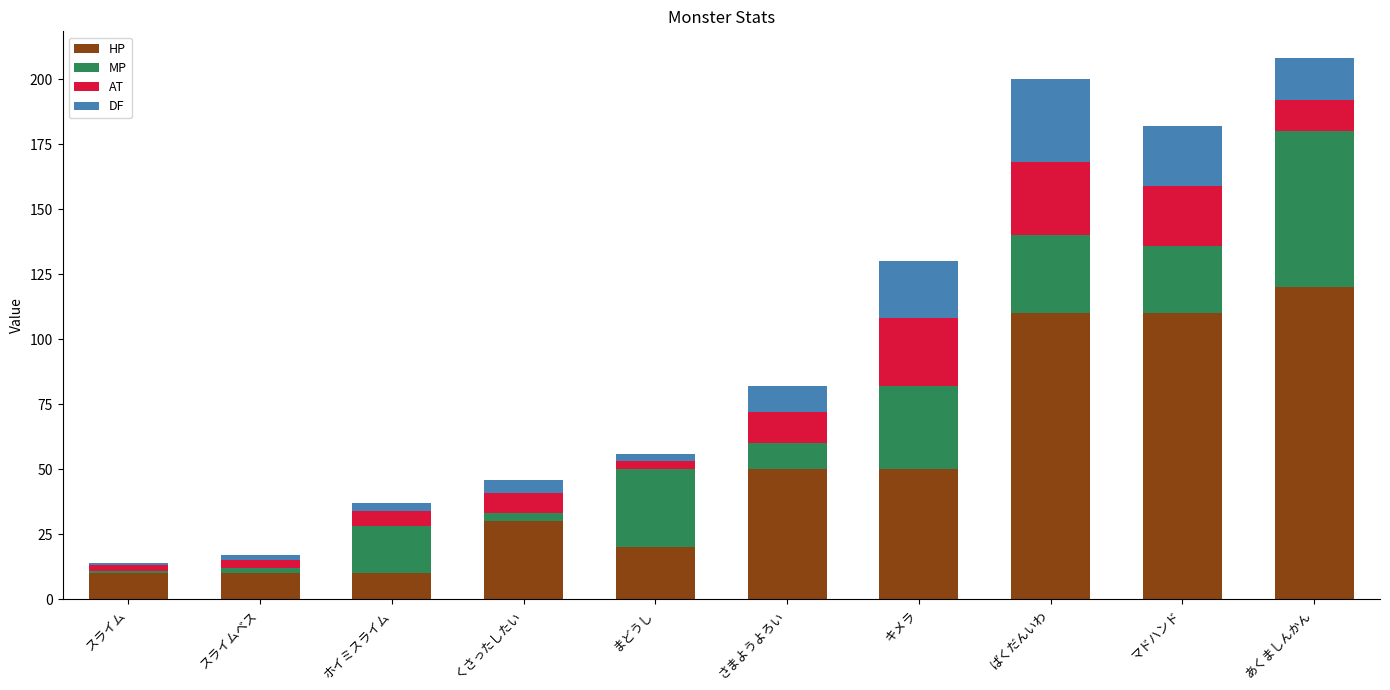

What is the total value across all series at あくましんかん?

208